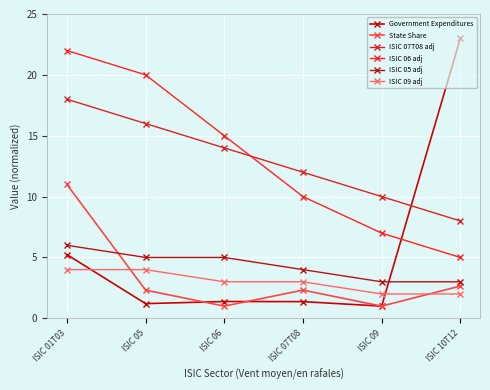

At how many categories does at least one series exceed 18?

3